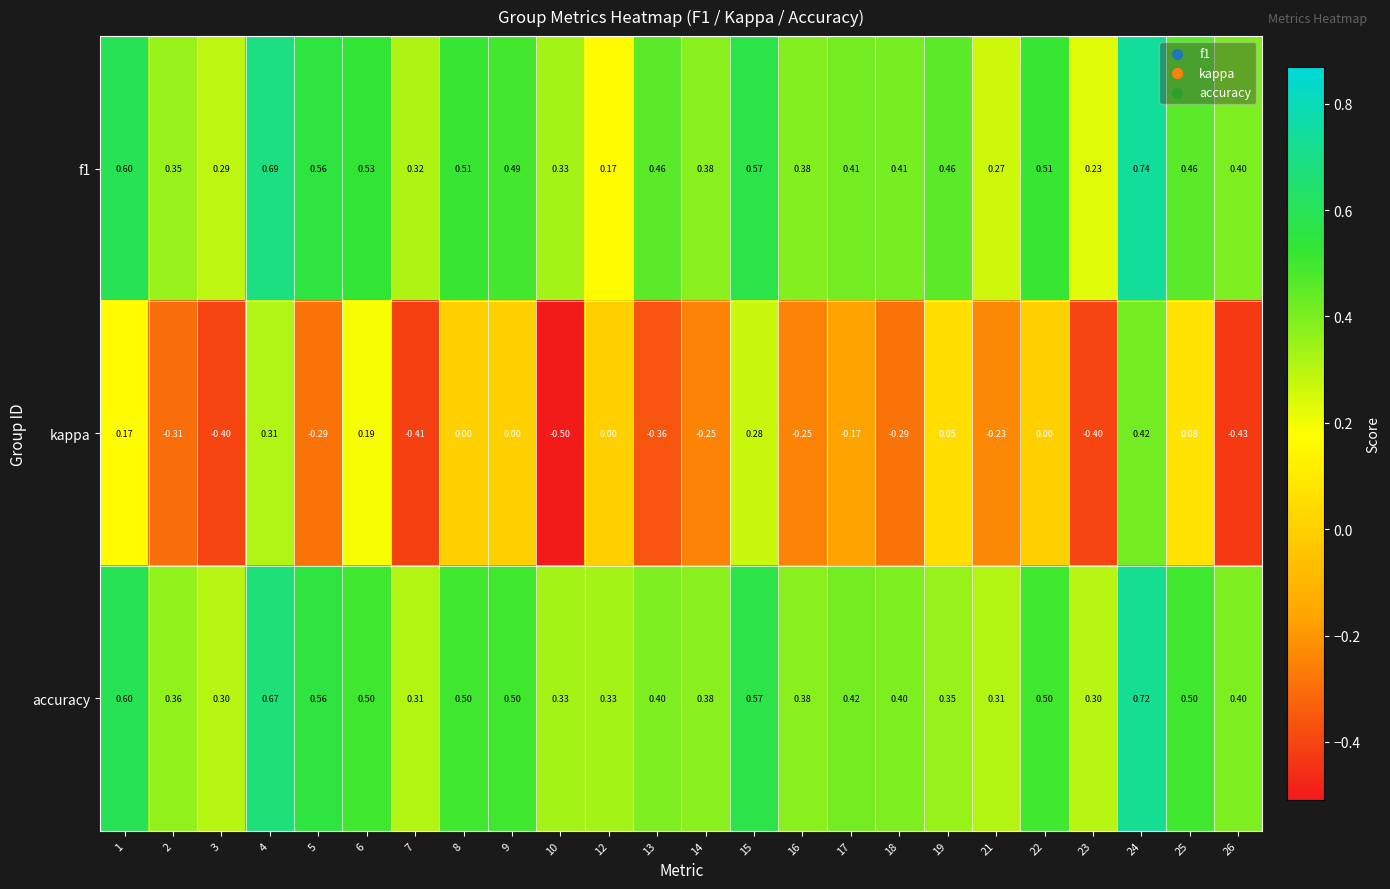

What is the smallest value displayed?

-0.5